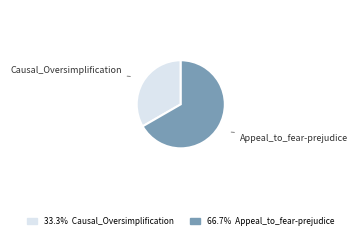

Is the sum of Appeal_to_fear-prejudice and Causal_Oversimplification greater than half?

Yes